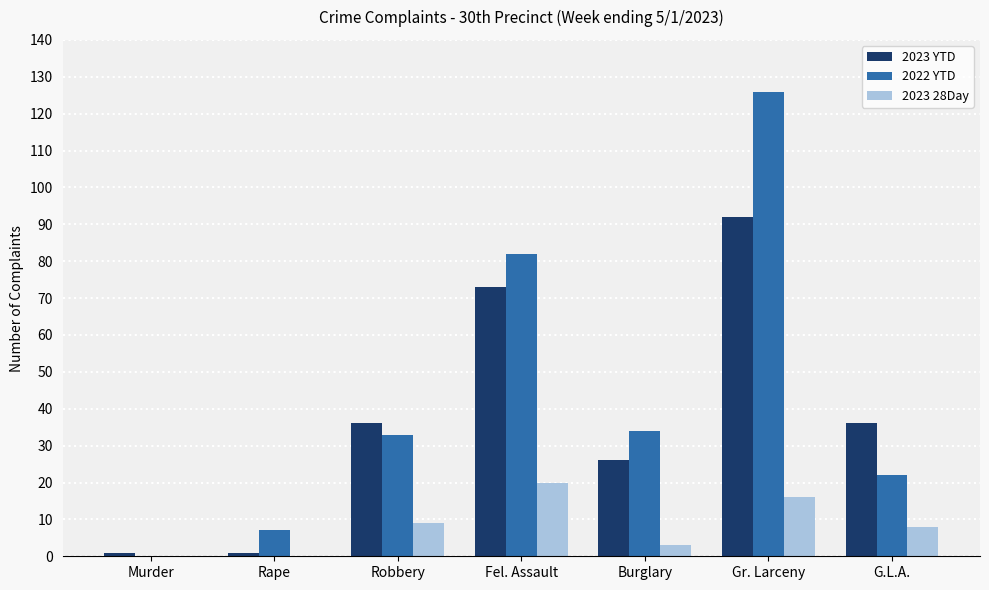

Reading right to left, transcribe all the data shown in this chart.

2023 YTD: 36	92	26	73	36	1	1
2022 YTD: 22	126	34	82	33	7	0
2023 28Day: 8	16	3	20	9	0	0